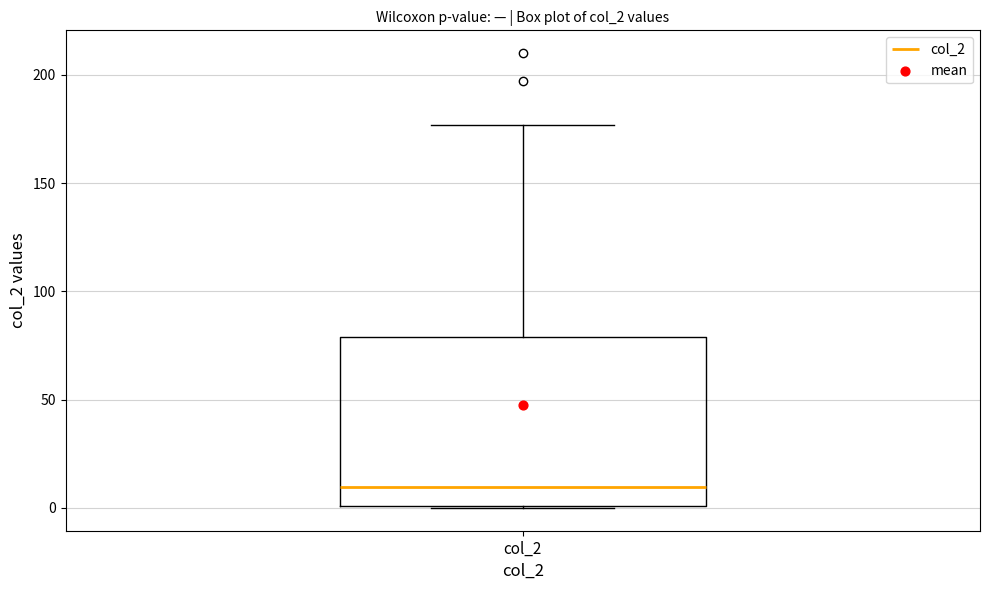

Where is the upper edge of the box for col_2 on the y-axis? The values are not printed on the chart, so give them approximately, as read against the axis.

80